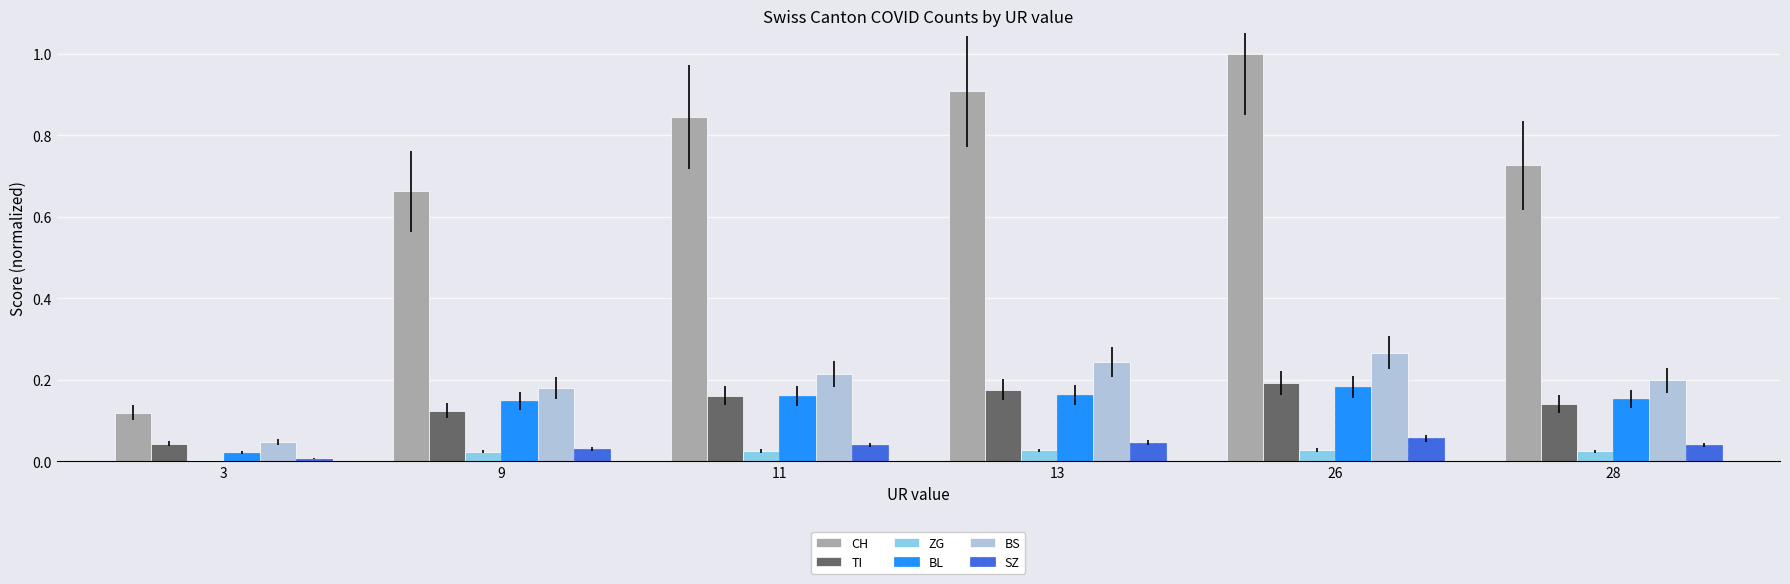

At which category is the sum across all series the highest?

26